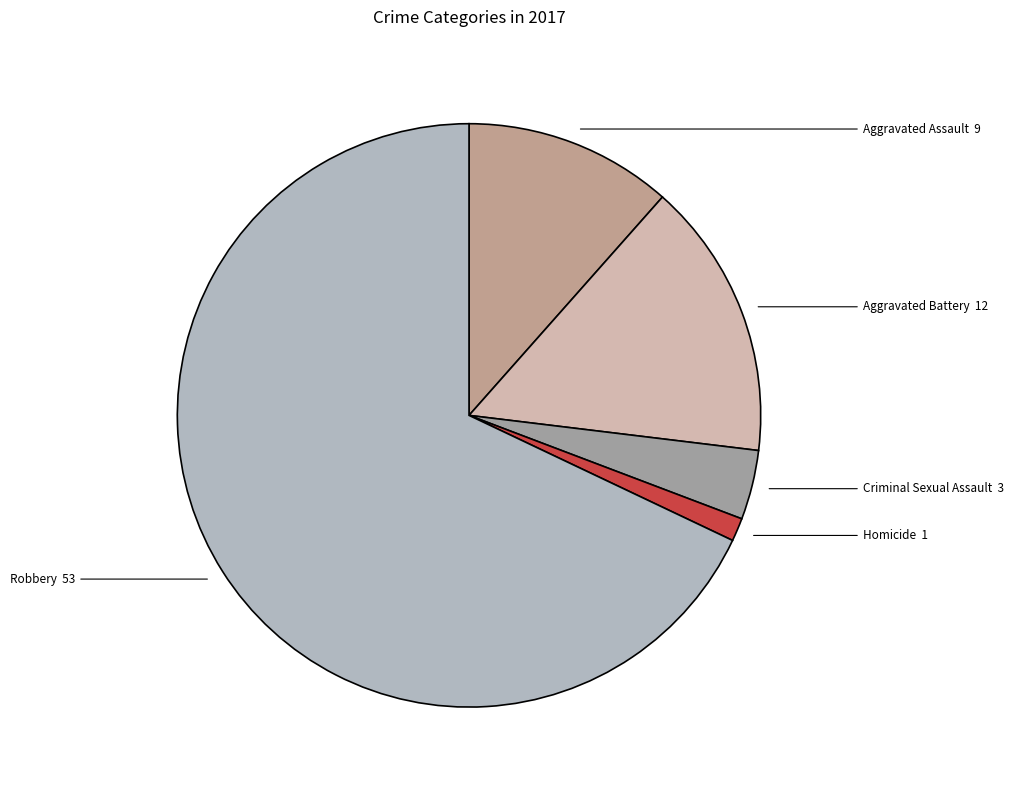

How many segments does this pie chart have?

5